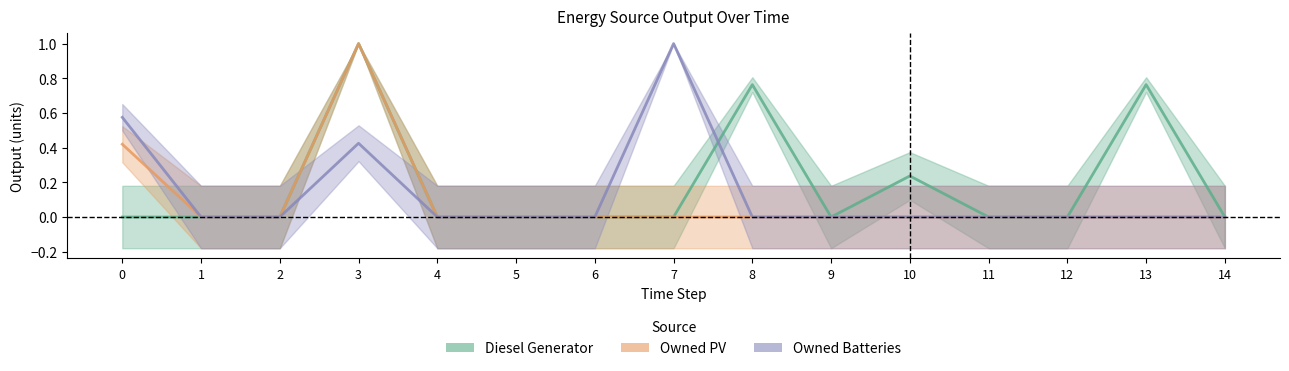

At how many categories does at least one series exceed 0?

6